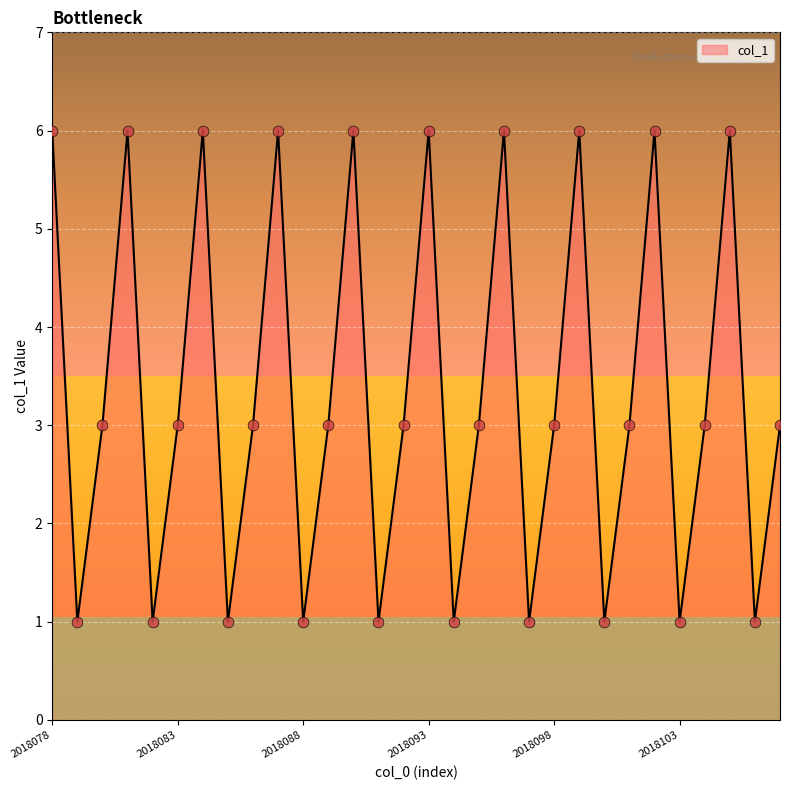

What is the greatest value displayed?

6